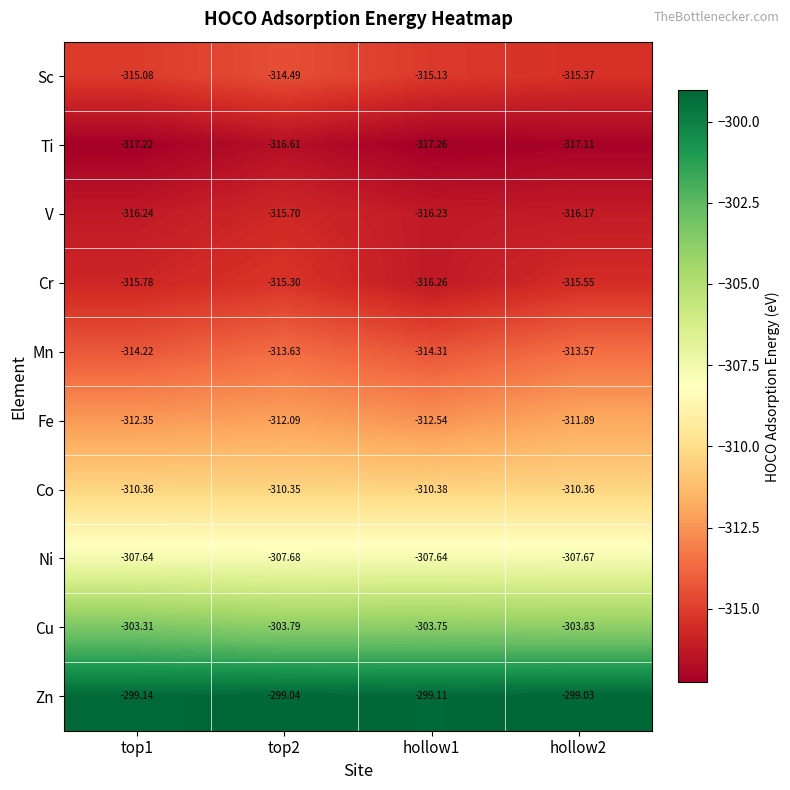

Which series changed the most between hollow1 and hollow2?

Mn